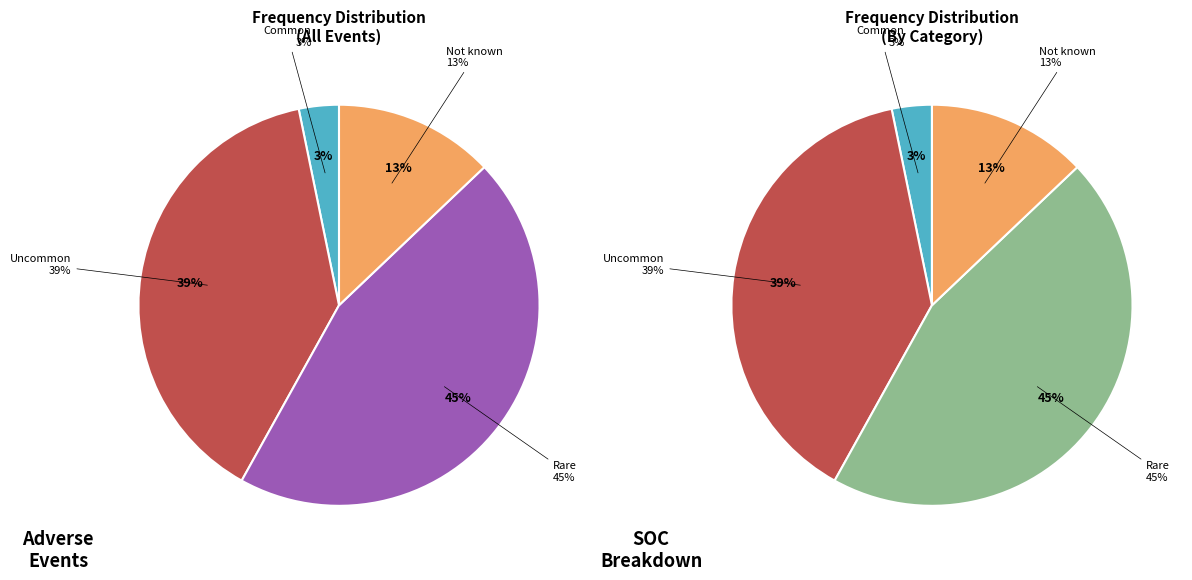

How many segments does this pie chart have?

4